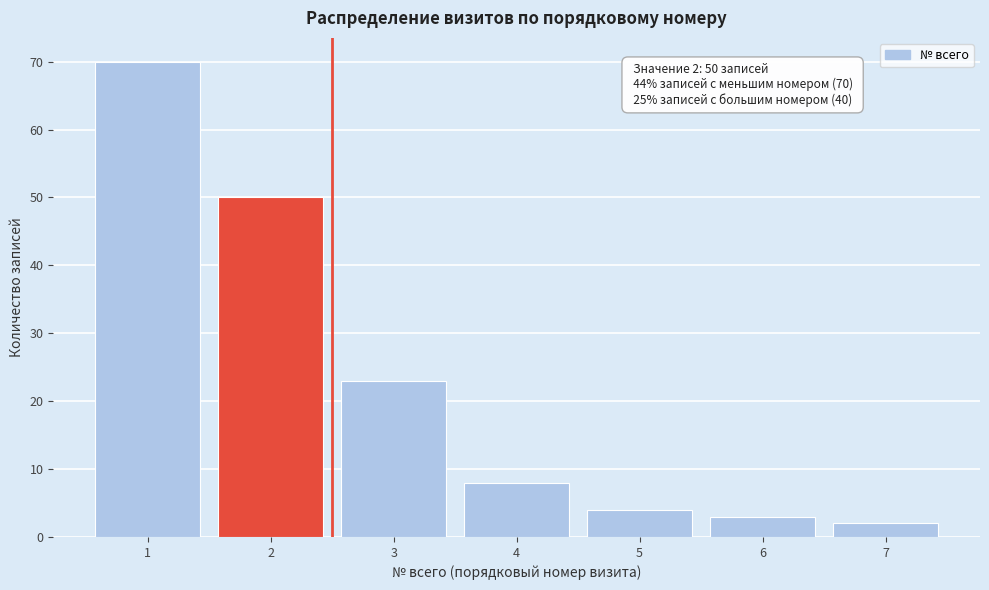

Reading left to right, what are all the values shown in this chart?

70	50	23	8	4	3	2